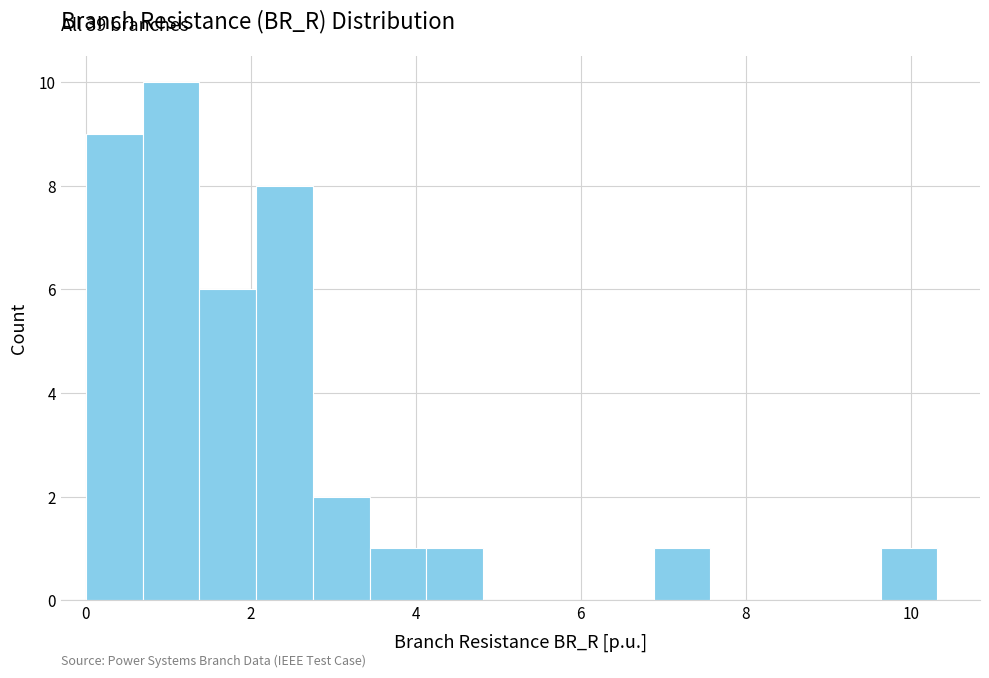

Read against the x-axis, roughly where is the centre of the tallest bar?

1.0